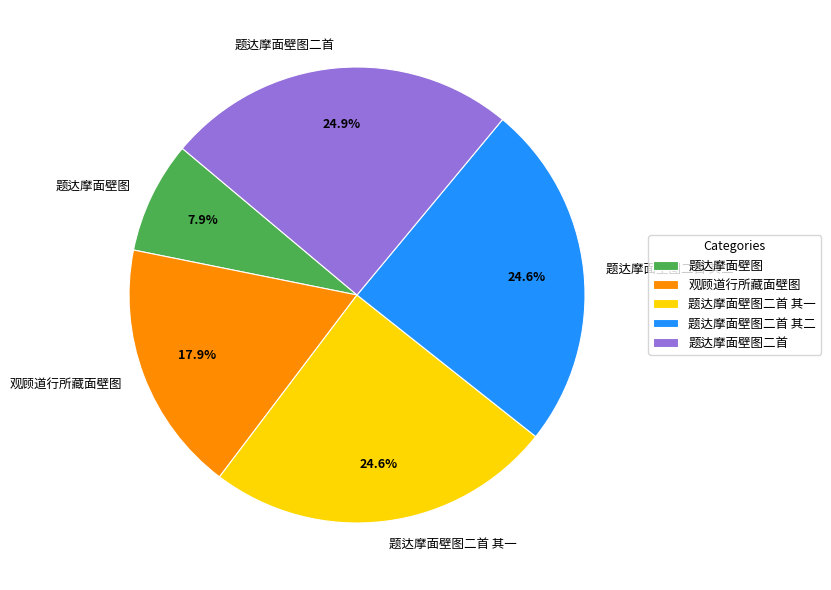

Do 题达摩面壁图 and 题达摩面壁图二首 其二 together represent more than half of the pie?

No